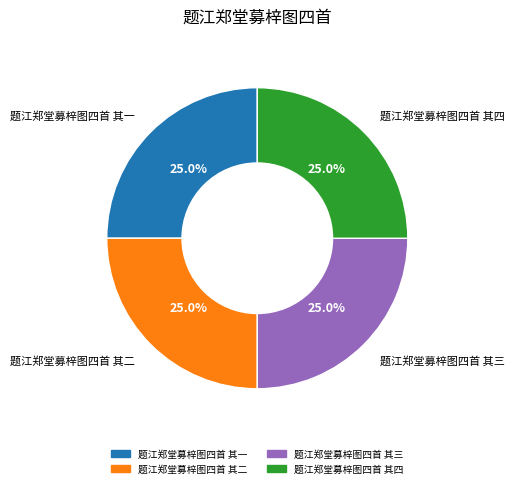

Approximately how many times larger is the value at 题江郑堂募梓图四首 其三 compared to 题江郑堂募梓图四首 其四?

1.0